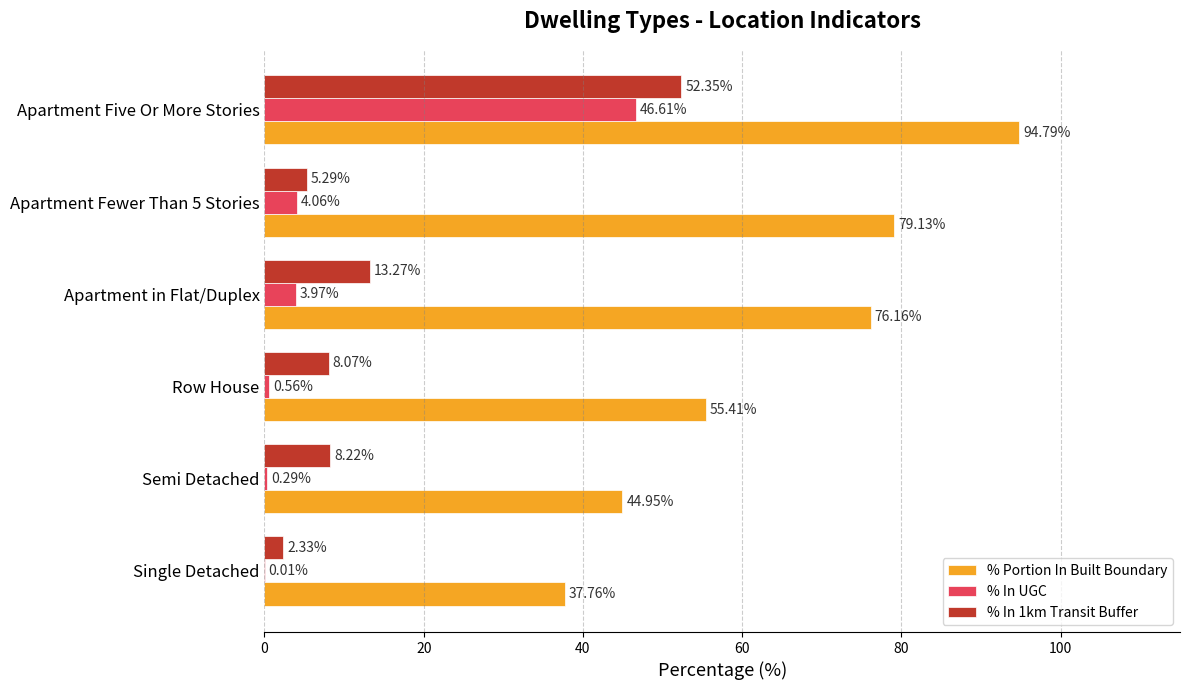

Which series has the largest total across all categories?

% Portion In Built Boundary